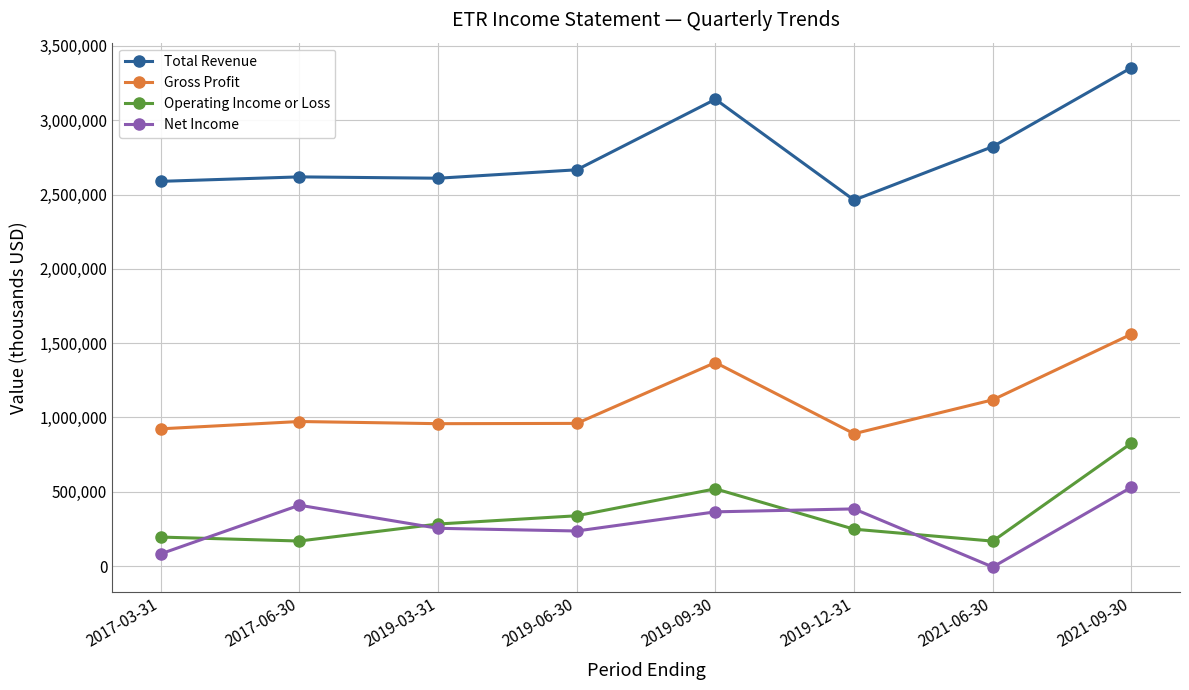

Where is the first local maximum for Net Income?

2017-06-30